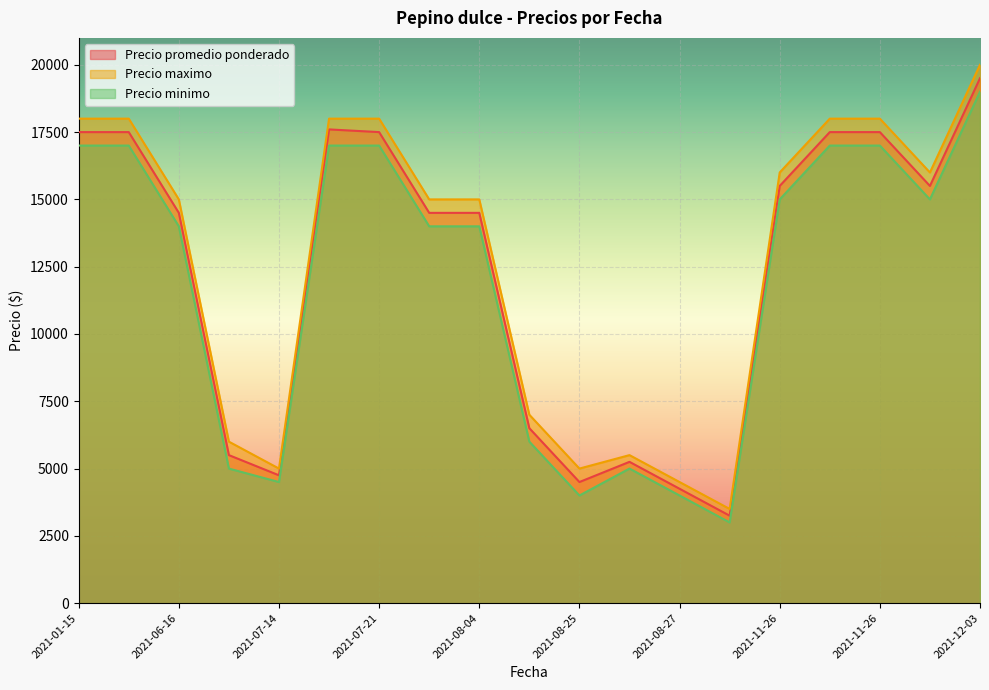

Reading left to right, what are all the values shown in this chart?

Precio promedio ponderado: 17500	17500	14500	5500	4750	17600	17500	14500	14500	6500	4500	5250	4250	3250	15500	17500	17500	15500	19500
Precio maximo: 18000	18000	15000	6000	5000	18000	18000	15000	15000	7000	5000	5500	4500	3500	16000	18000	18000	16000	20000
Precio minimo: 17000	17000	14000	5000	4500	17000	17000	14000	14000	6000	4000	5000	4000	3000	15000	17000	17000	15000	19000